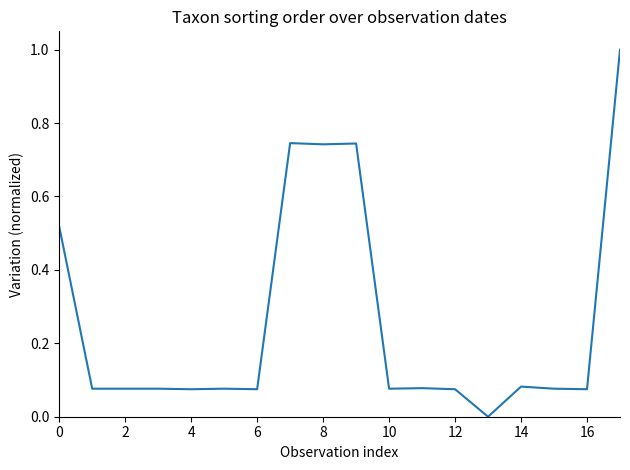

What is the difference between the maximum and minimum values?

1.0